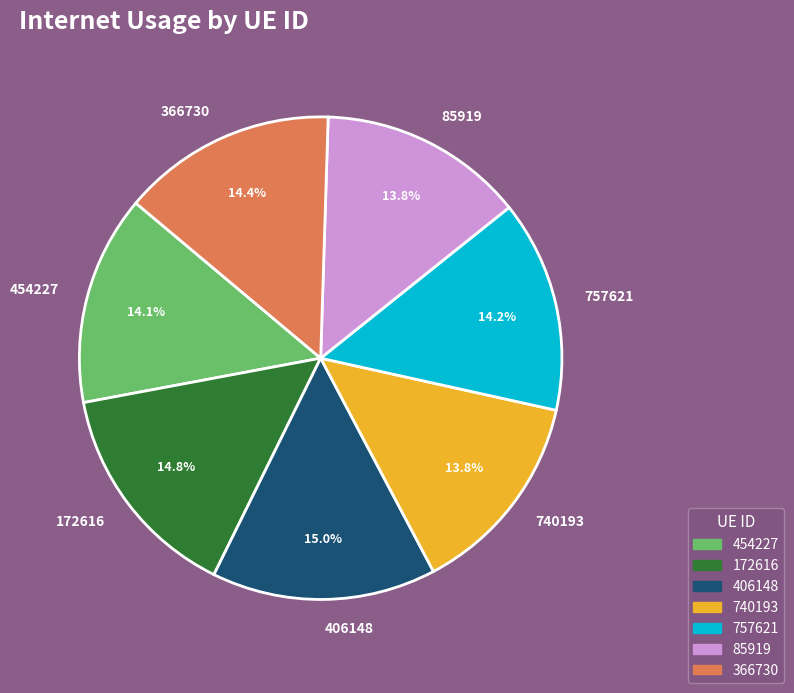

To the nearest percent, what is the difference between the largest and smallest slice percentages?

1%